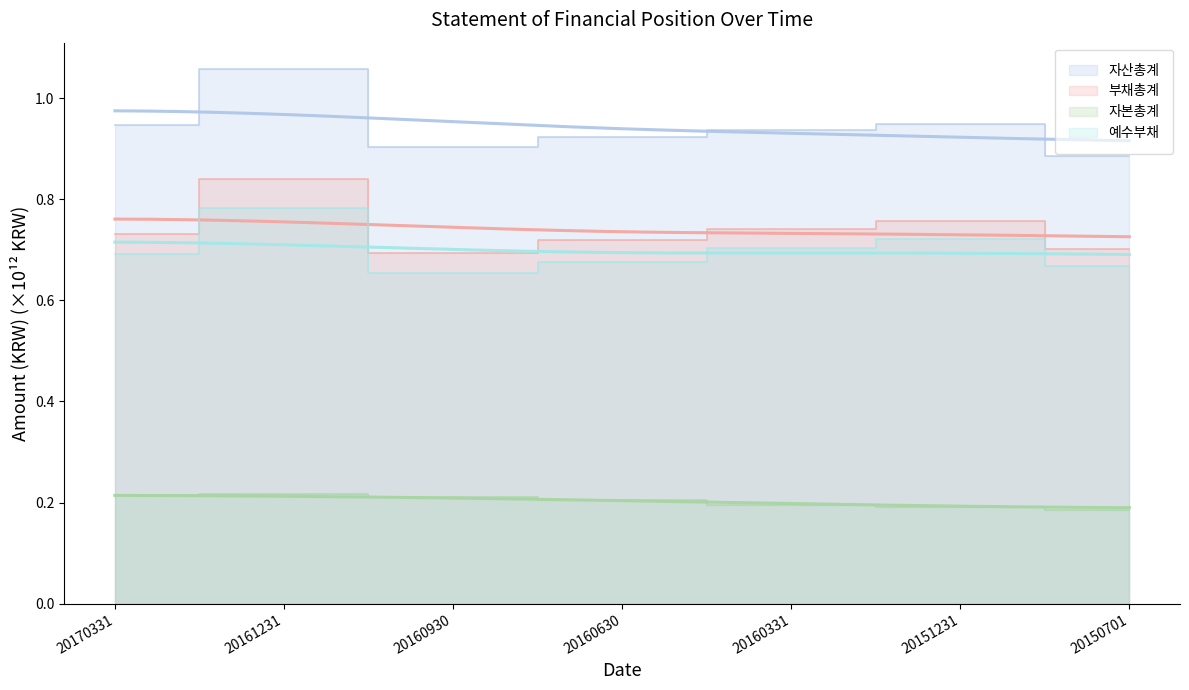

True or false: 예수부채 and 자산총계 intersect in this chart.

False